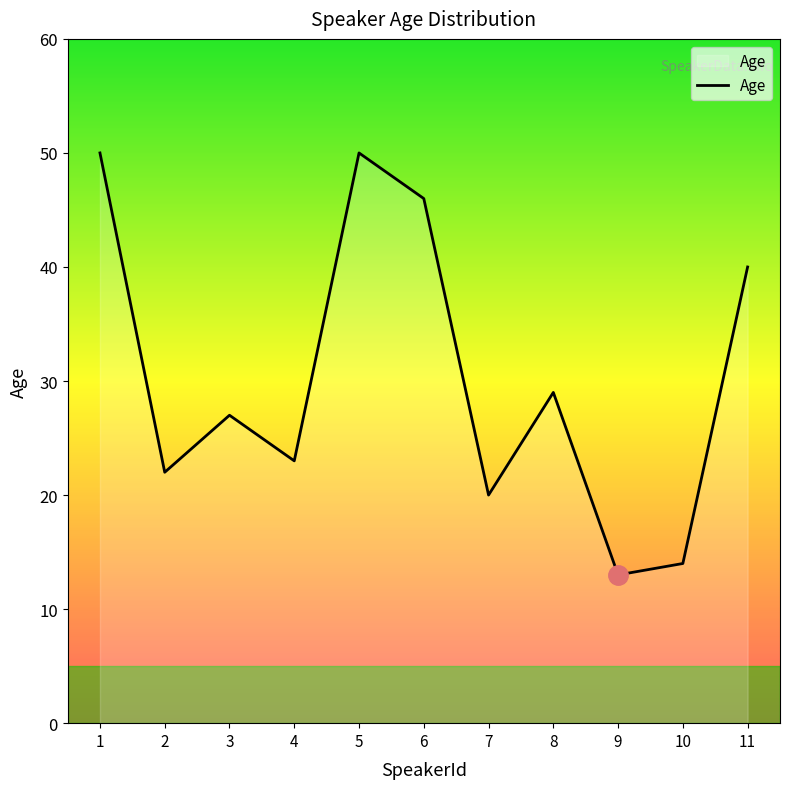

What is the average value?

30